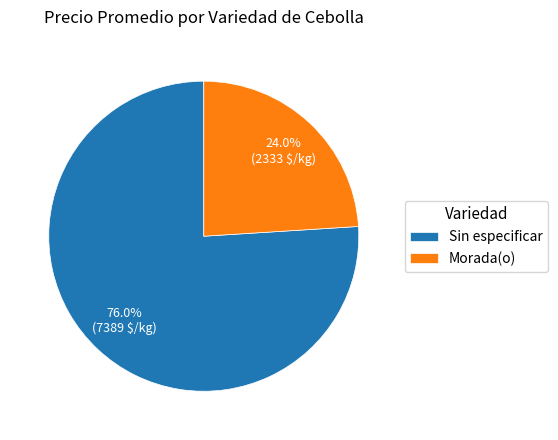

Is Sin especificar the majority of the pie?

Yes